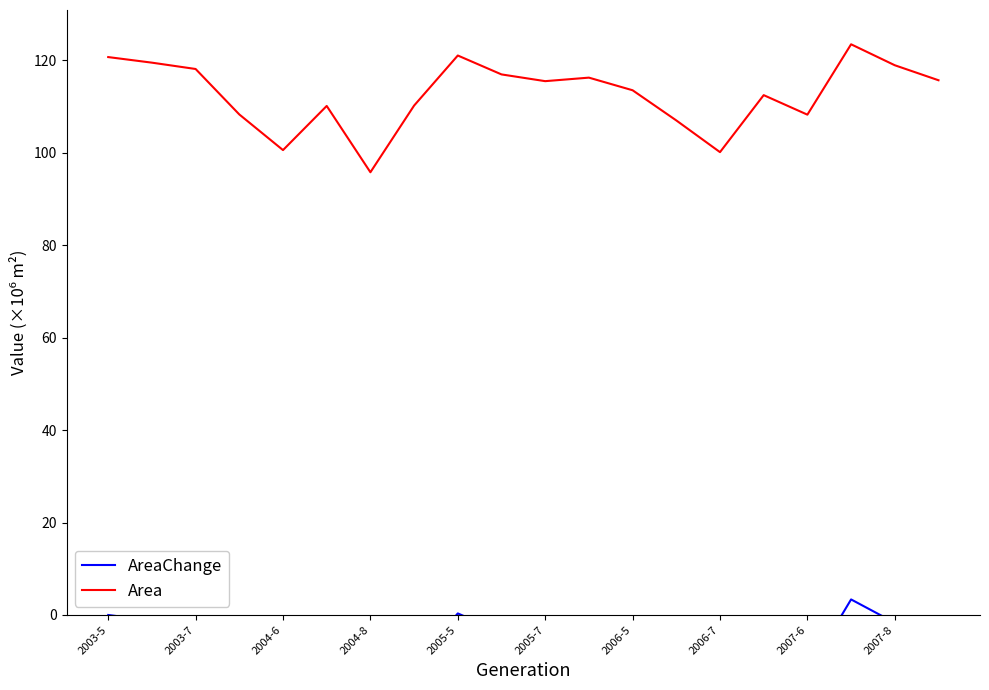

What are all the series names shown in the legend?

AreaChange, Area